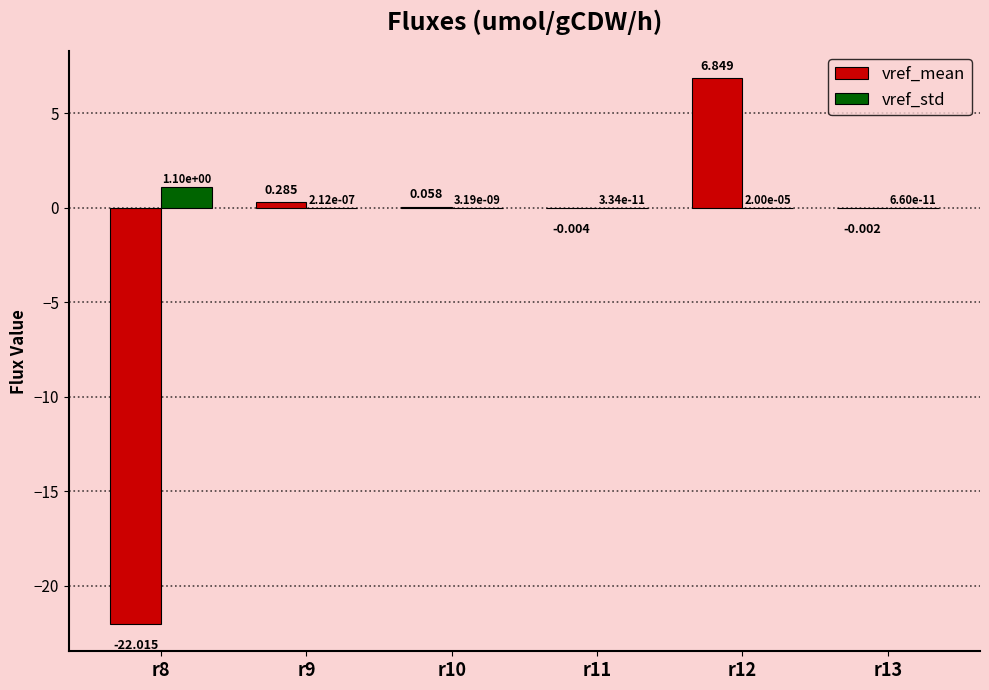

Which series has the largest total across all categories?

vref_std